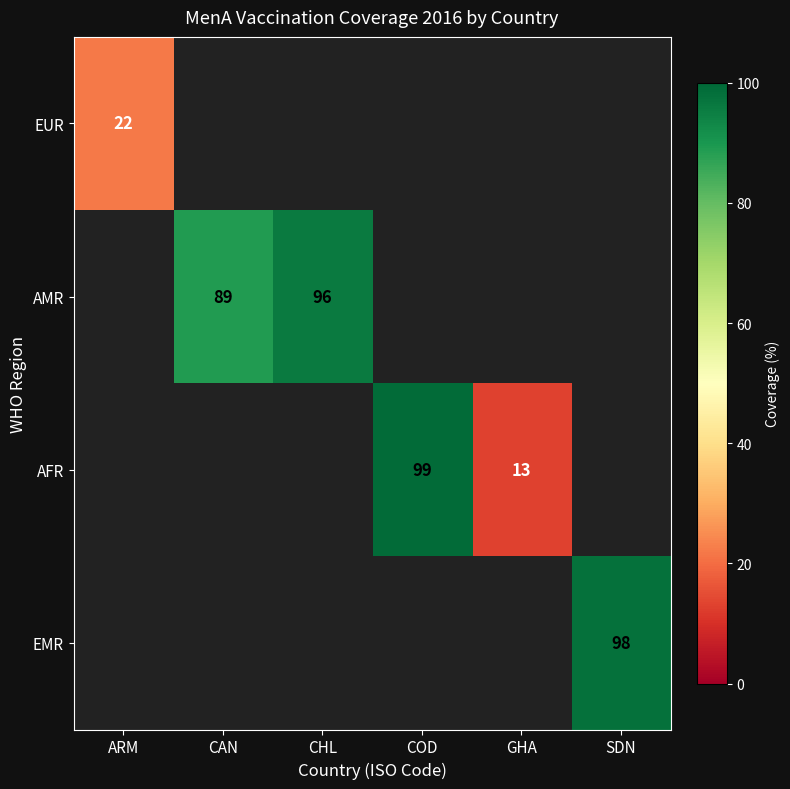

The EMR series shows 98 at SDN. True or false?

True